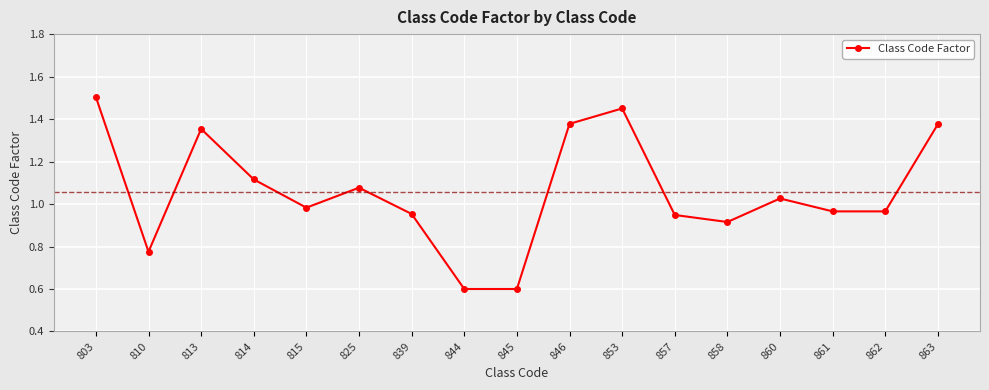

What is the smallest value displayed?

0.6